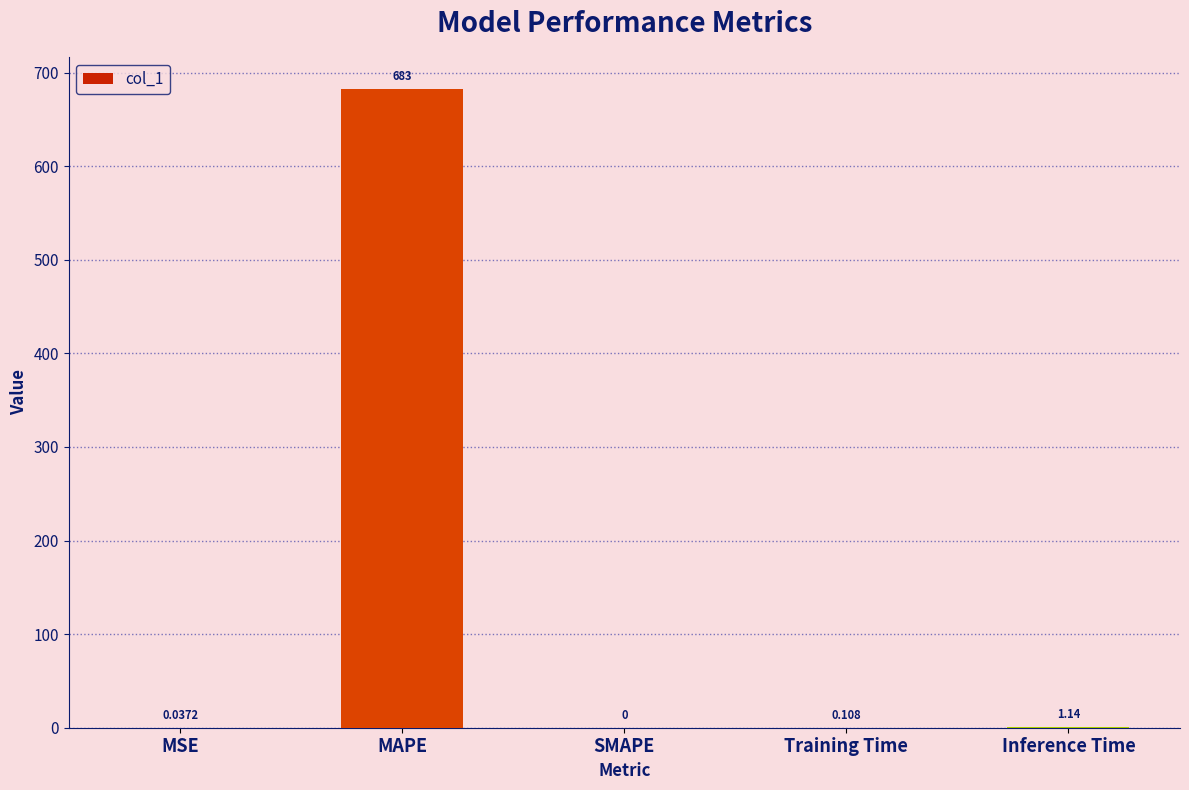

Count the number of categories in the chart.

5